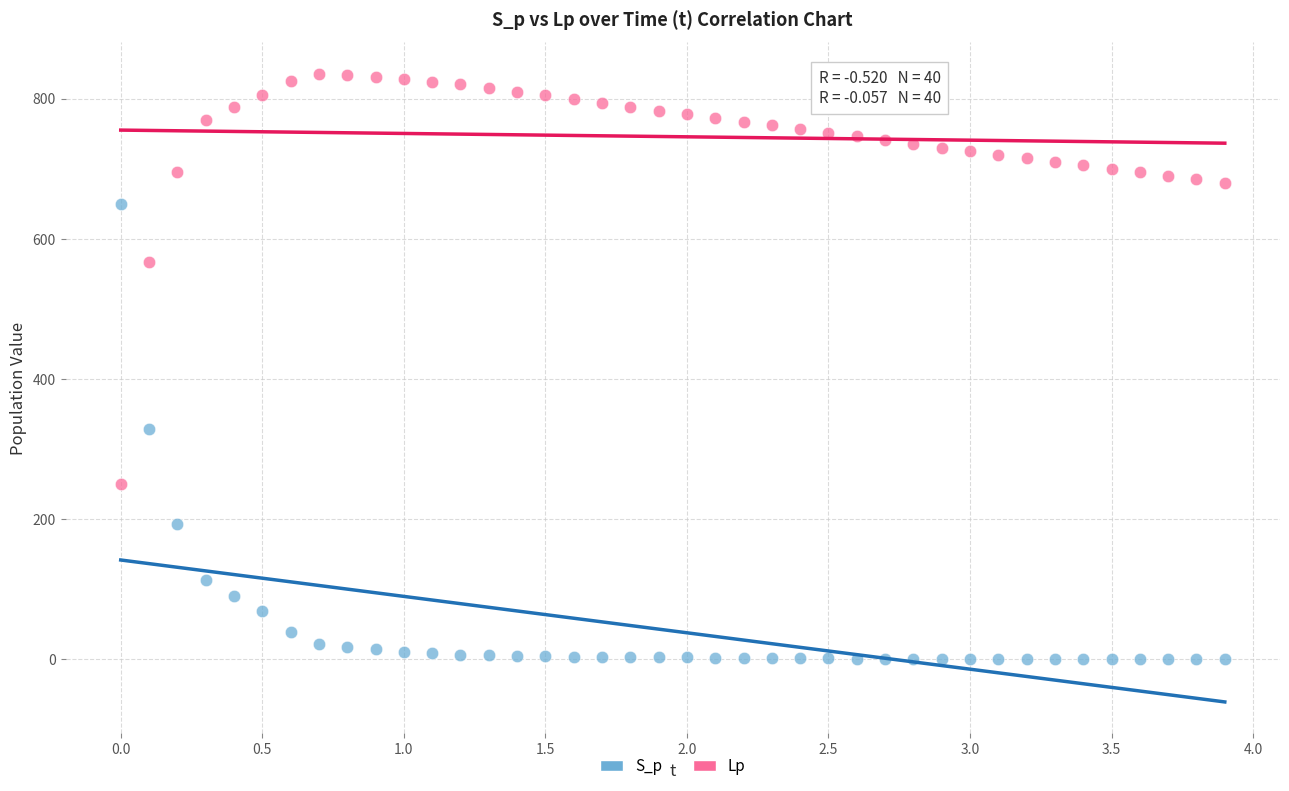

Which series contains the lowest Y value?

S_p